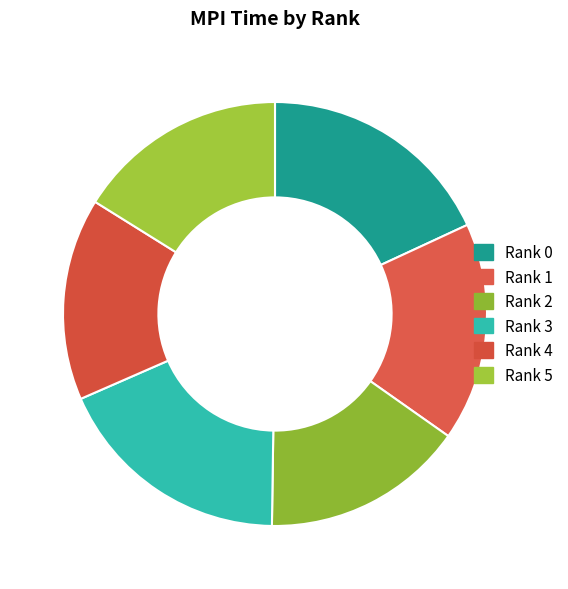

Does Rank 0 account for over 50% of the chart?

No